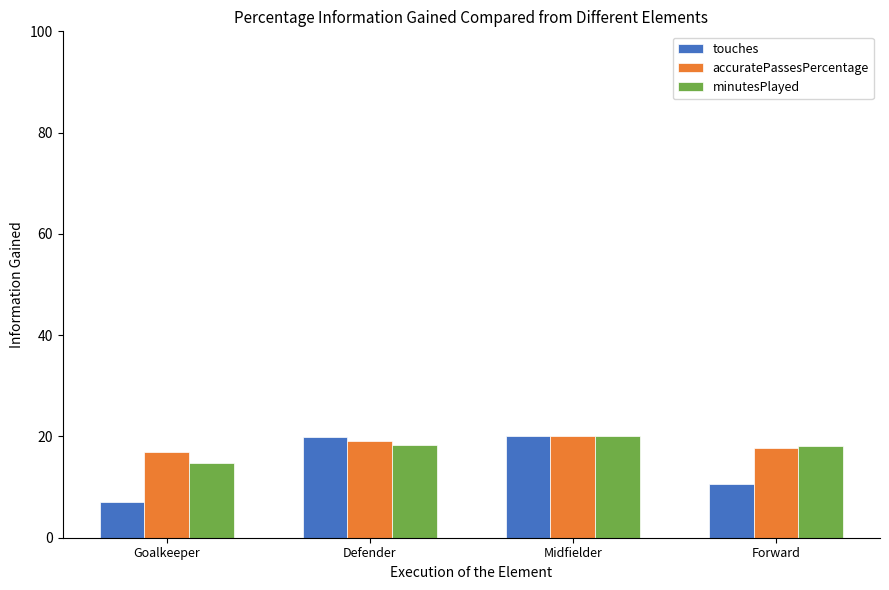

What position from the left is Midfielder?

3